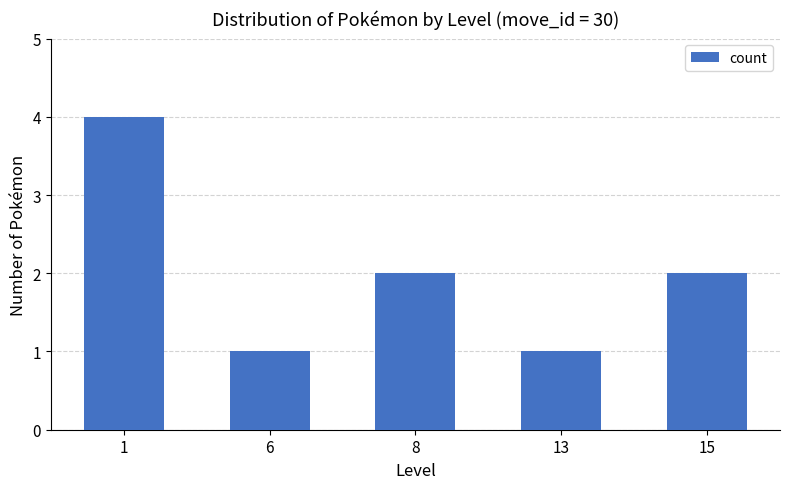

What is the difference between the maximum and minimum values?

3